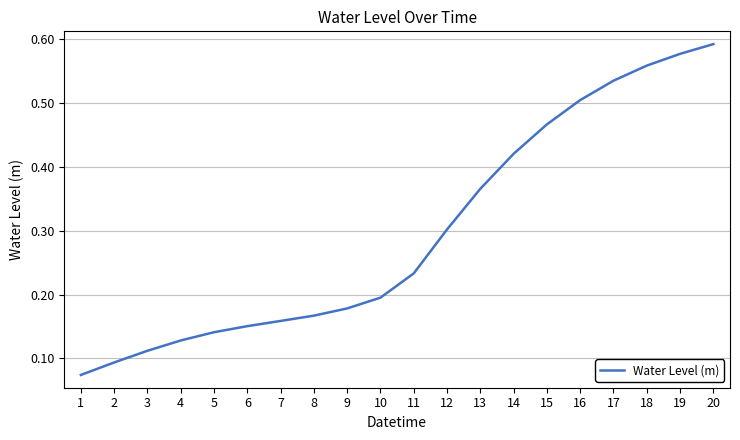

Which label corresponds to the largest value in the chart?

20